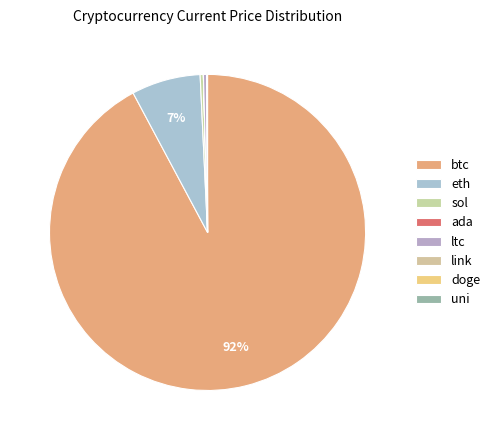

Does btc represent more than half of the total?

Yes